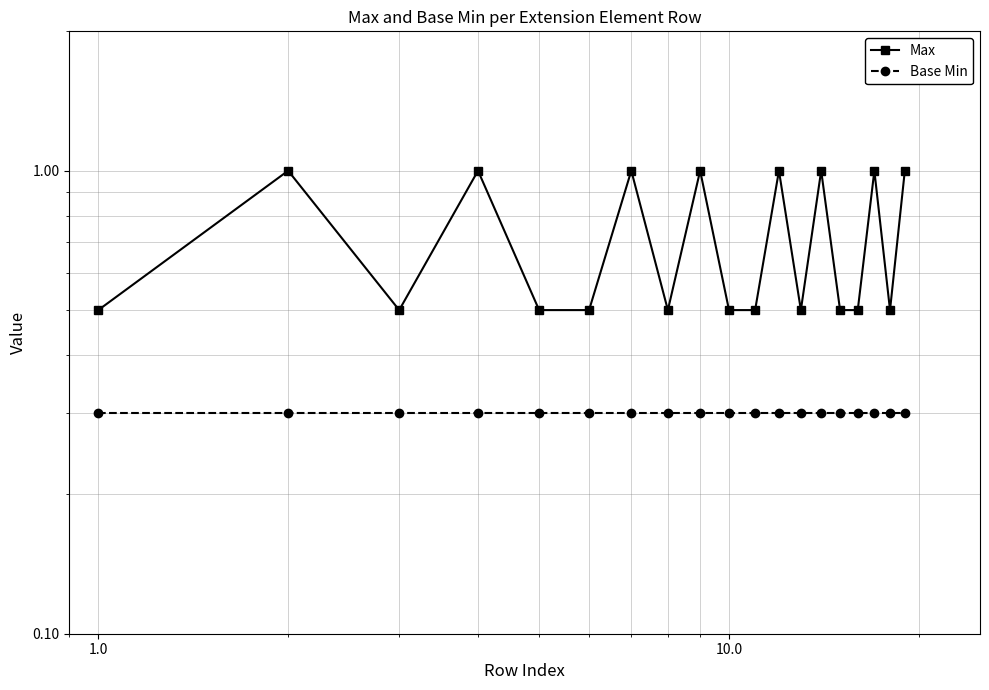

Which series has the largest range (max minus min)?

Max